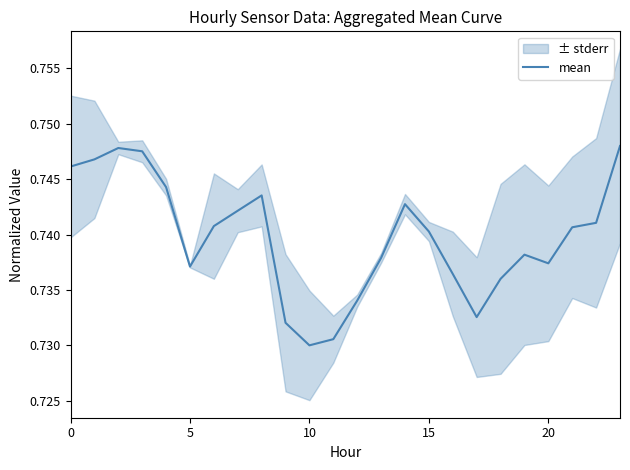

Does the chart display data point markers on the line(s)?

No